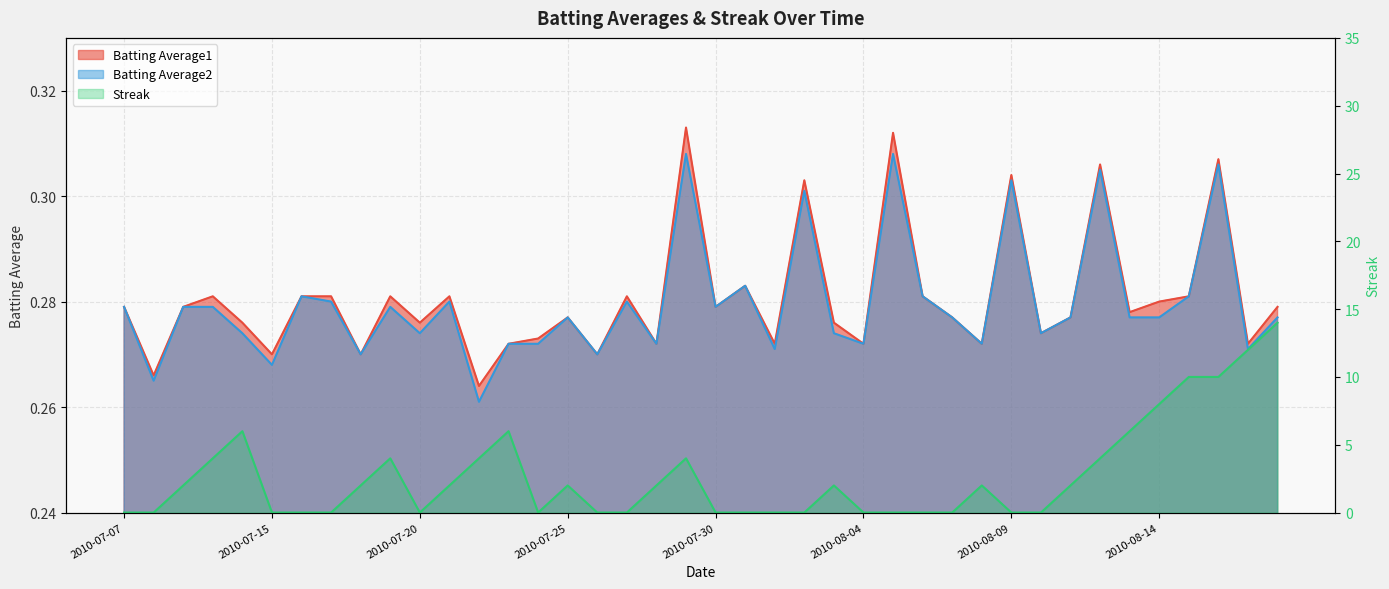

Reading left to right, transcribe all the data shown in this chart.

Batting Average1: 2010-07-07=0.3	2010-07-08=0.3	2010-07-09=0.3	2010-07-10=0.3	2010-07-11=0.3	2010-07-15=0.3	2010-07-16=0.3	2010-07-17=0.3	2010-07-18=0.3	2010-07-19=0.3	2010-07-20=0.3	2010-07-21=0.3	2010-07-22=0.3	2010-07-23=0.3	2010-07-24=0.3	2010-07-25=0.3	2010-07-26=0.3	2010-07-27=0.3	2010-07-28=0.3	2010-07-29=0.3	2010-07-30=0.3	2010-07-31=0.3	2010-08-01=0.3	2010-08-02=0.3	2010-08-03=0.3	2010-08-04=0.3	2010-08-05=0.3	2010-08-06=0.3	2010-08-07=0.3	2010-08-08=0.3	2010-08-09=0.3	2010-08-10=0.3	2010-08-11=0.3	2010-08-12=0.3	2010-08-13=0.3	2010-08-14=0.3	2010-08-15=0.3	2010-08-16=0.3	2010-08-17=0.3	2010-08-18=0.3
Batting Average2: 2010-07-07=0.3	2010-07-08=0.3	2010-07-09=0.3	2010-07-10=0.3	2010-07-11=0.3	2010-07-15=0.3	2010-07-16=0.3	2010-07-17=0.3	2010-07-18=0.3	2010-07-19=0.3	2010-07-20=0.3	2010-07-21=0.3	2010-07-22=0.3	2010-07-23=0.3	2010-07-24=0.3	2010-07-25=0.3	2010-07-26=0.3	2010-07-27=0.3	2010-07-28=0.3	2010-07-29=0.3	2010-07-30=0.3	2010-07-31=0.3	2010-08-01=0.3	2010-08-02=0.3	2010-08-03=0.3	2010-08-04=0.3	2010-08-05=0.3	2010-08-06=0.3	2010-08-07=0.3	2010-08-08=0.3	2010-08-09=0.3	2010-08-10=0.3	2010-08-11=0.3	2010-08-12=0.3	2010-08-13=0.3	2010-08-14=0.3	2010-08-15=0.3	2010-08-16=0.3	2010-08-17=0.3	2010-08-18=0.3
Streak: 2010-07-07=0.0	2010-07-08=0.0	2010-07-09=2.0	2010-07-10=4.0	2010-07-11=6.0	2010-07-15=0.0	2010-07-16=0.0	2010-07-17=0.0	2010-07-18=2.0	2010-07-19=4.0	2010-07-20=0.0	2010-07-21=2.0	2010-07-22=4.0	2010-07-23=6.0	2010-07-24=0.0	2010-07-25=2.0	2010-07-26=0.0	2010-07-27=0.0	2010-07-28=2.0	2010-07-29=4.0	2010-07-30=0.0	2010-07-31=0.0	2010-08-01=0.0	2010-08-02=0.0	2010-08-03=2.0	2010-08-04=0.0	2010-08-05=0.0	2010-08-06=0.0	2010-08-07=0.0	2010-08-08=2.0	2010-08-09=0.0	2010-08-10=0.0	2010-08-11=2.0	2010-08-12=4.0	2010-08-13=6.0	2010-08-14=8.0	2010-08-15=10.0	2010-08-16=10.0	2010-08-17=12.0	2010-08-18=14.0